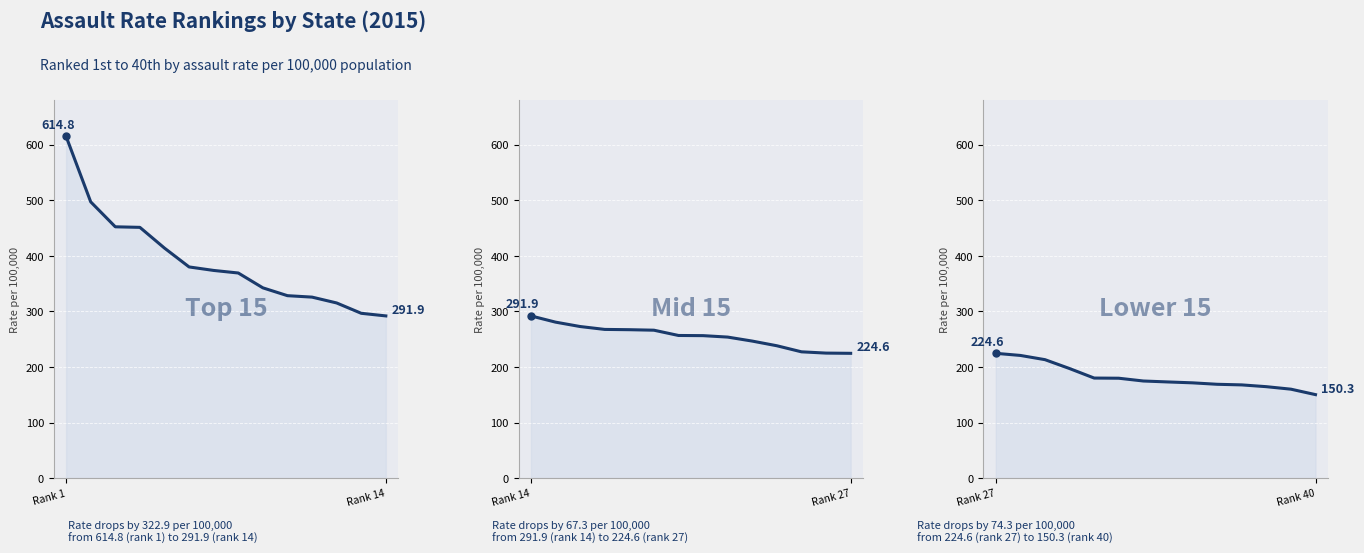

At which category does the chart reach its peak across all series?

Rank 27